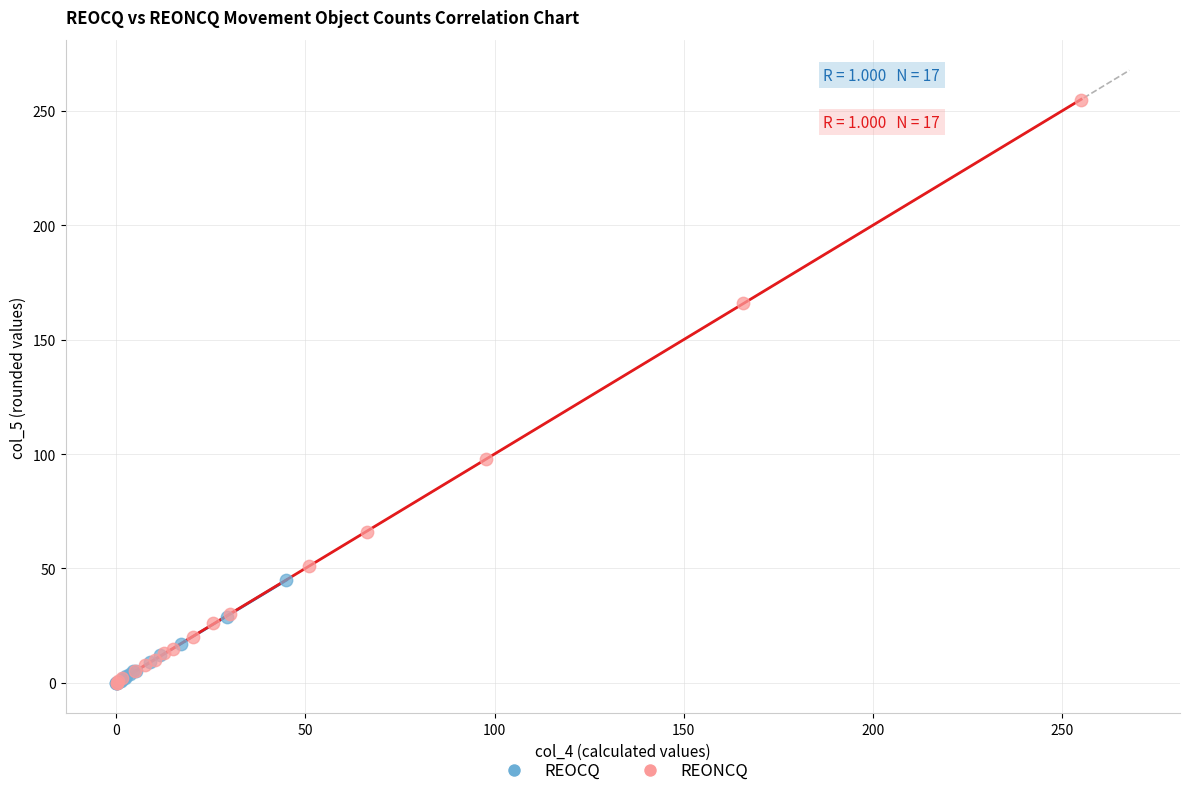

Which series reaches the maximum Y coordinate?

REONCQ